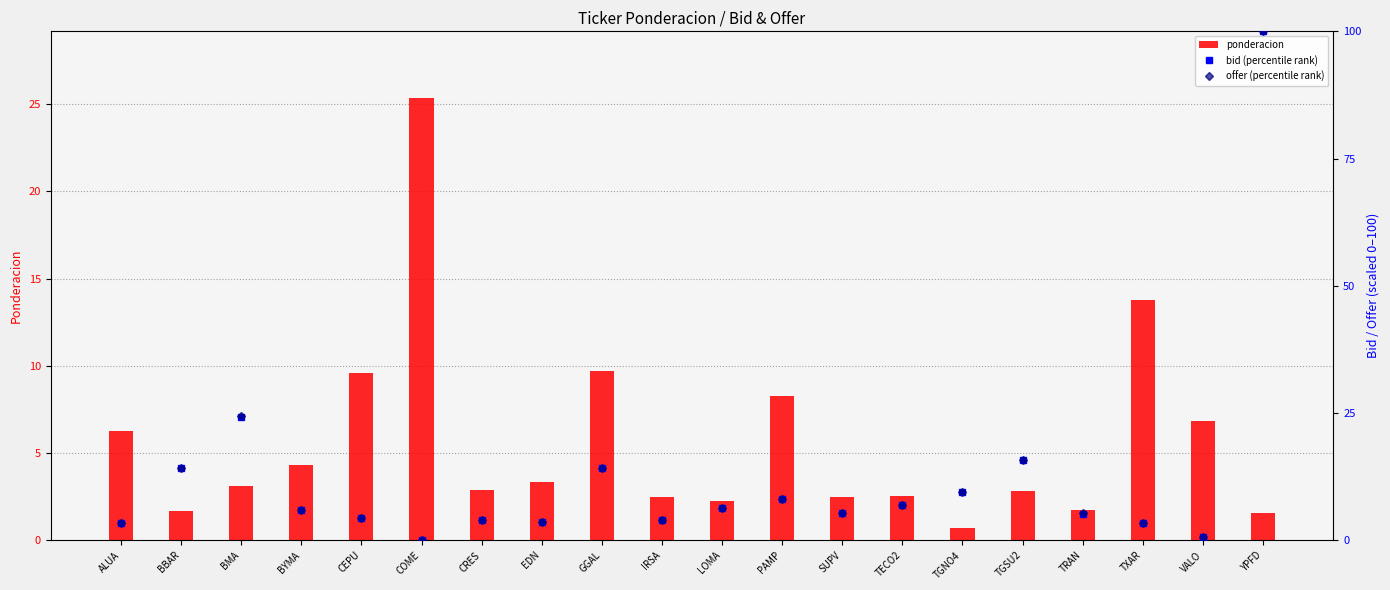

What is the approximate value of offer (percentile rank) at TXAR?

3.3